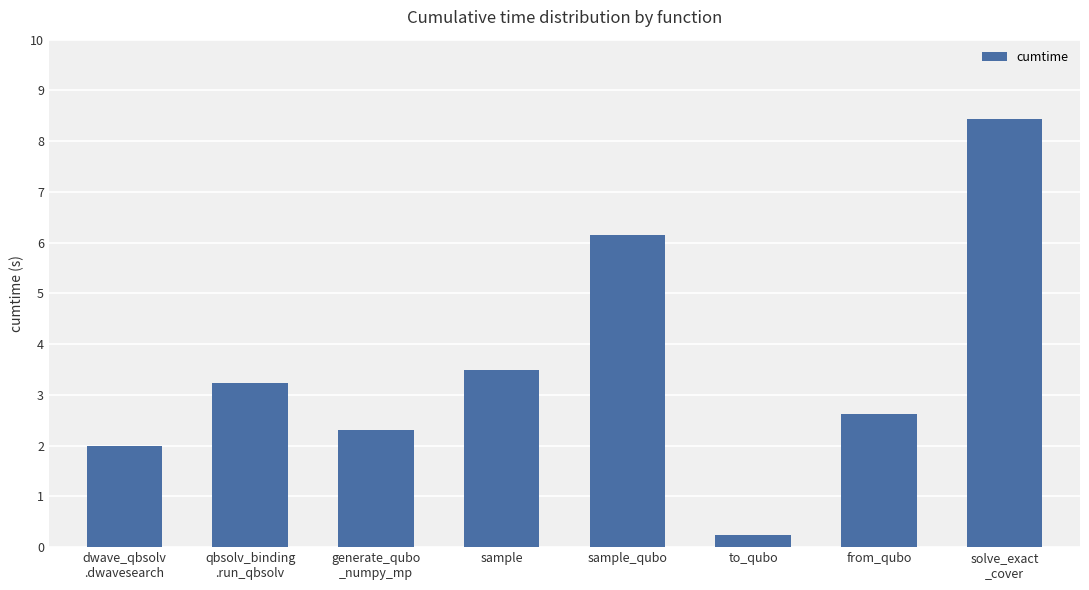

True or false: the data shows 1.1 at sample.

False